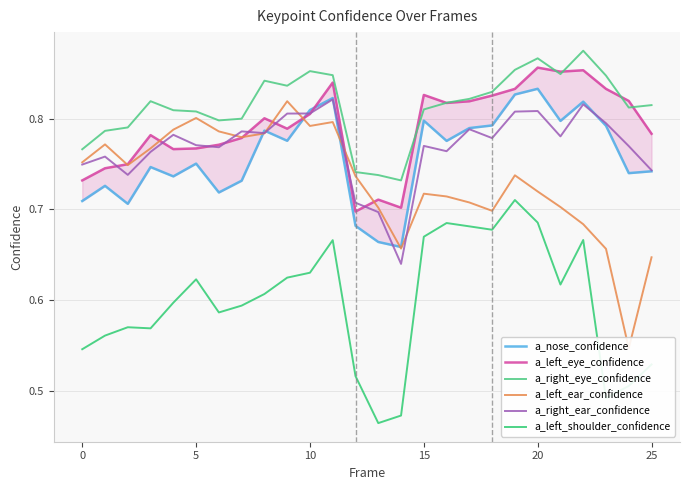

What is the difference between the second highest and minimum values in the a_left_eye_confidence series?

0.2